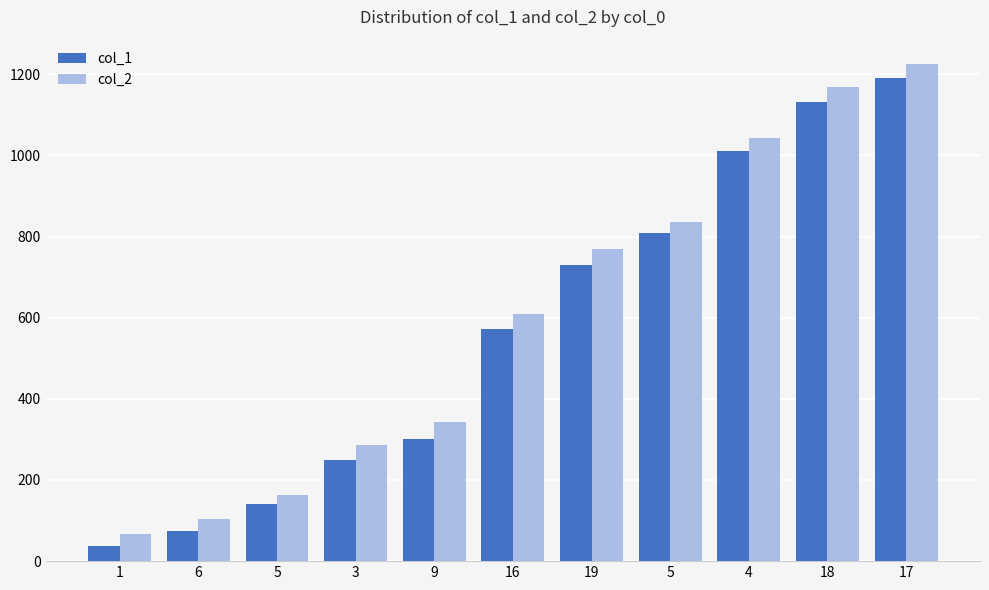

Is the value of col_1 at 19 greater than the value of col_2 at 17?

No